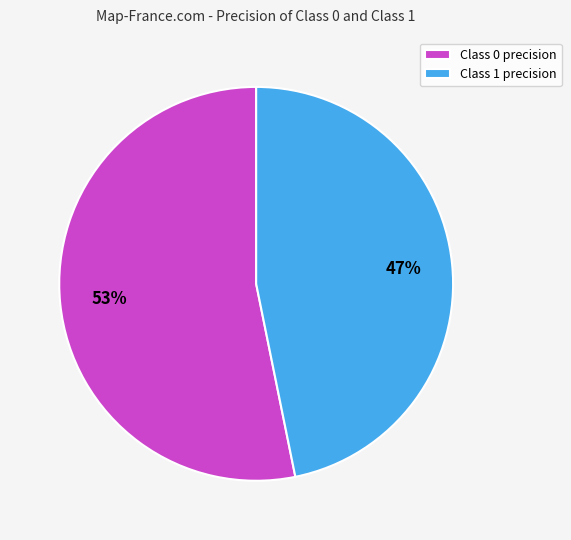

To the nearest percent, what percentage of the pie is Class 0 precision?

53%